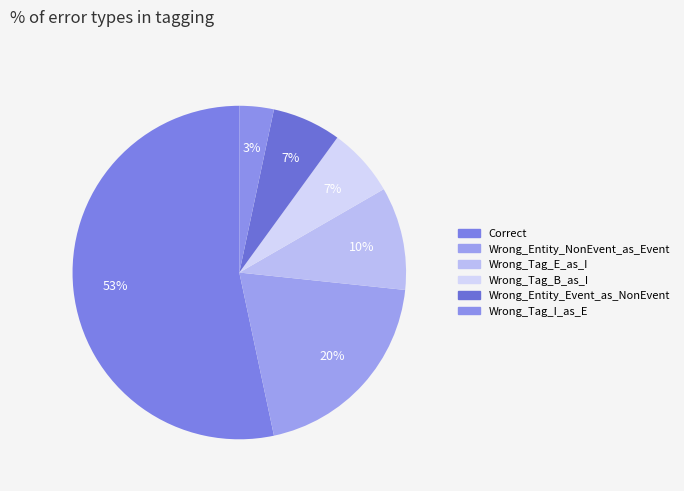

How many slices are in this pie chart?

6